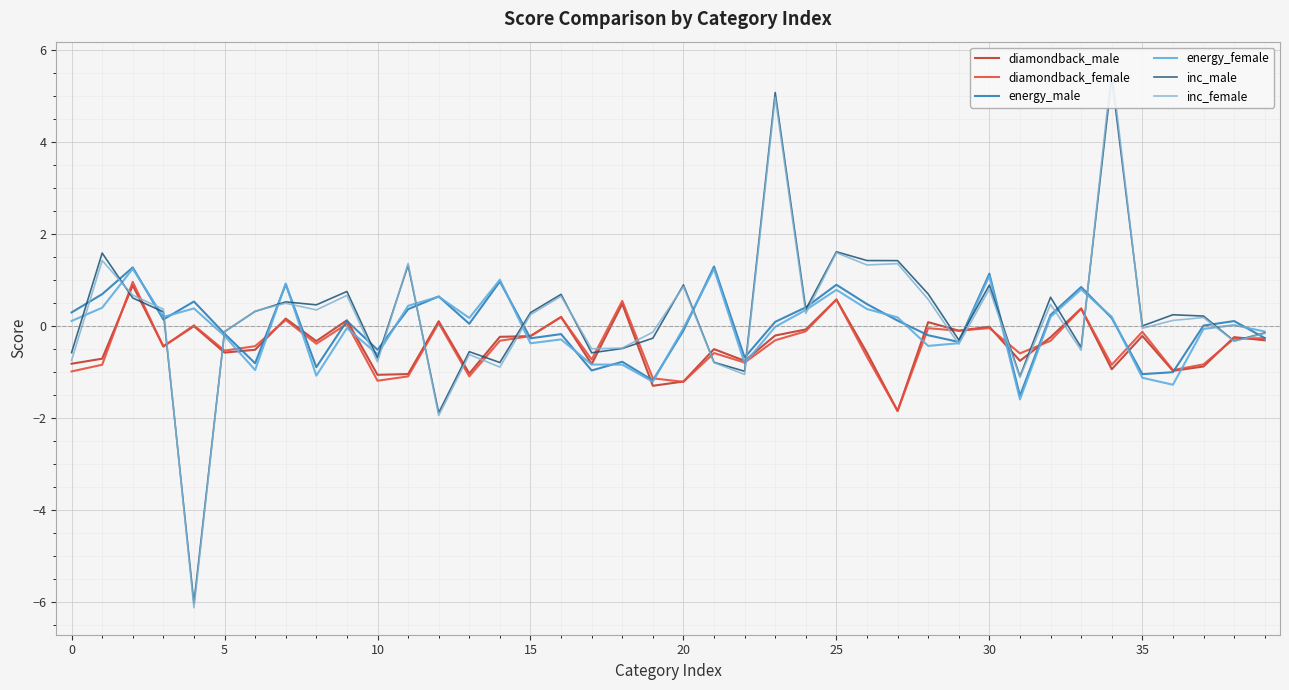

At which category is the sum across all series the highest?

23